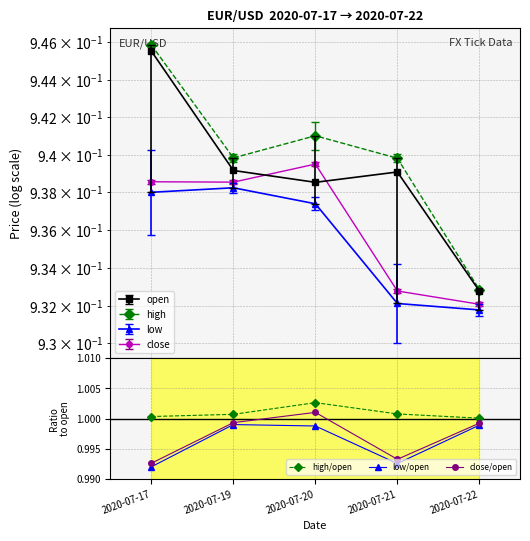

How many lines are shown in the chart?

4